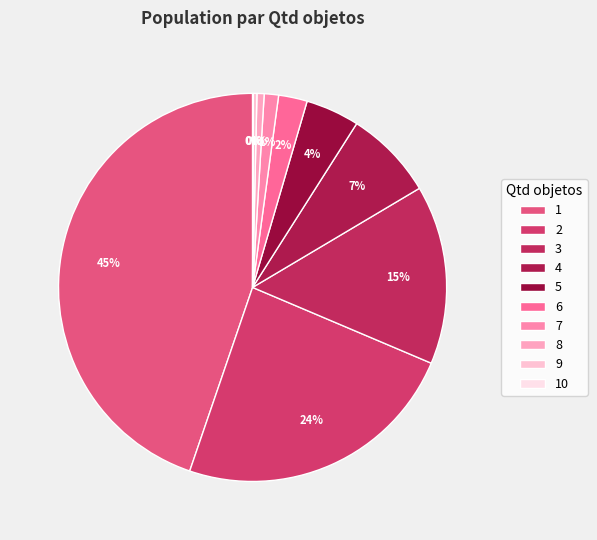

Which slice is the smallest?

10